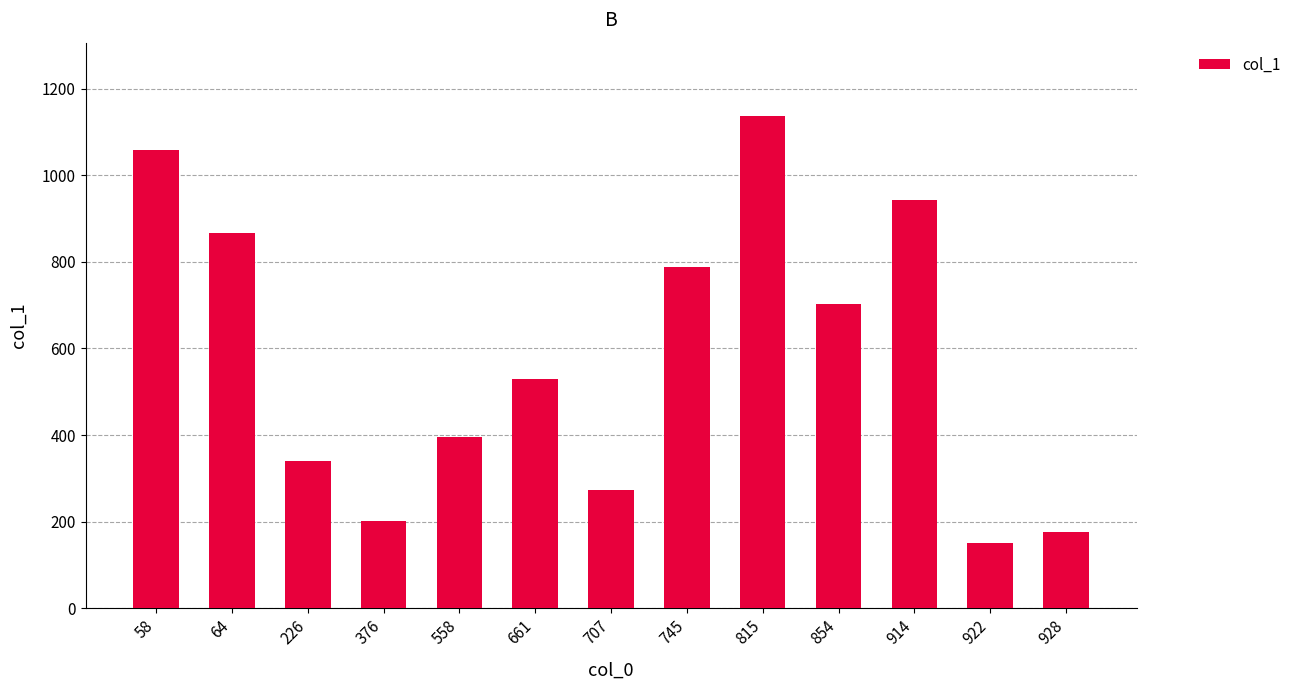

Rank the categories by value from highest to lowest.

815, 58, 914, 64, 745, 854, 661, 558, 226, 707, 376, 928, 922